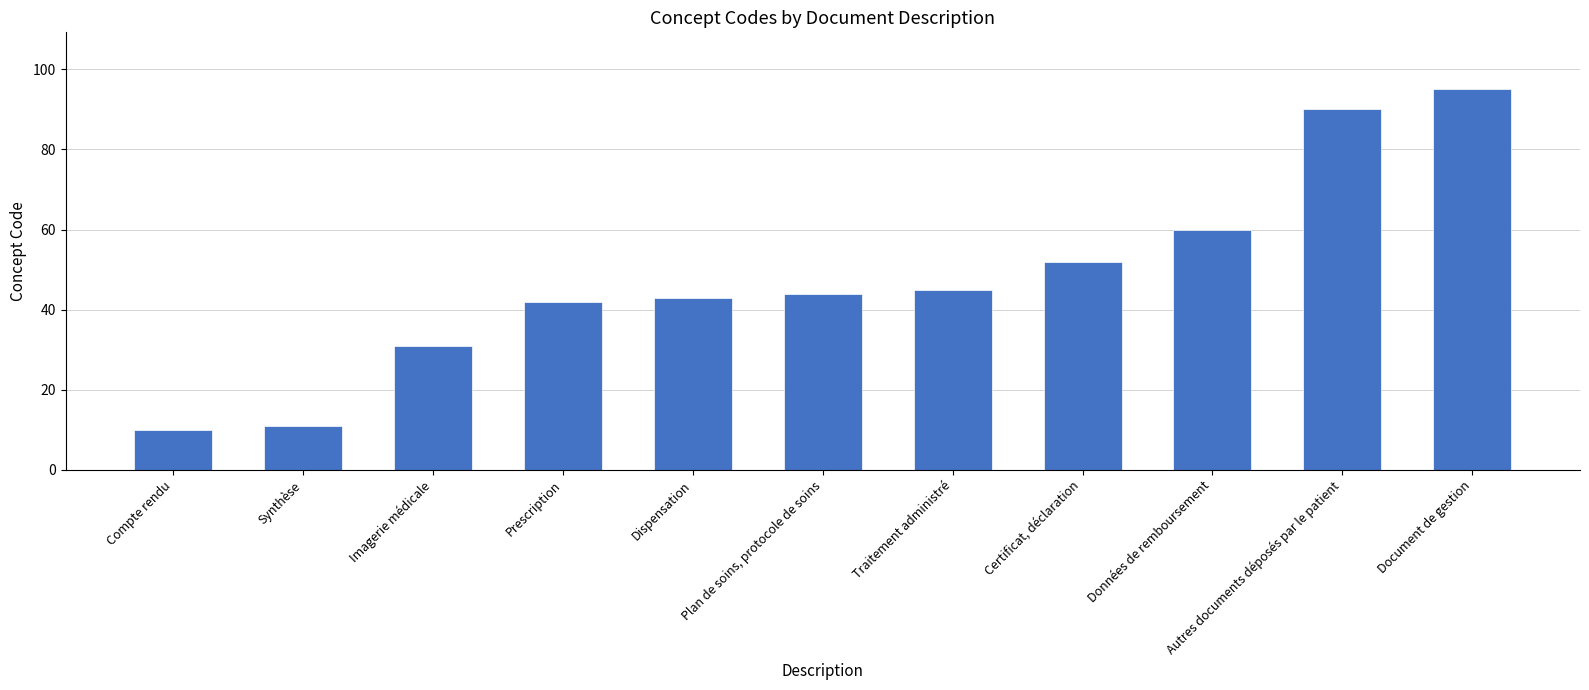

What is the change in value from Dispensation to Document de gestion?

+52